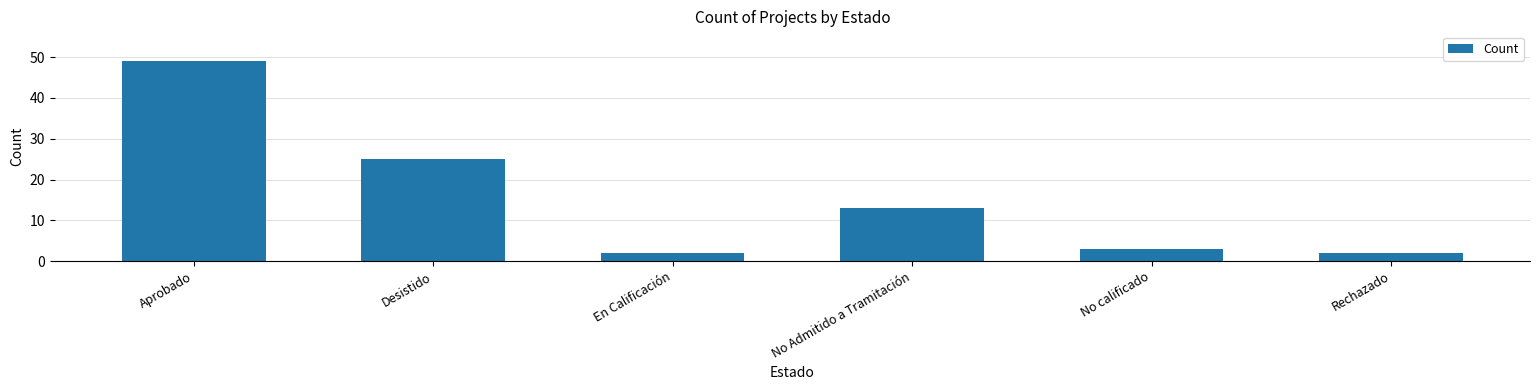

Where does the data first go above 13?

Aprobado